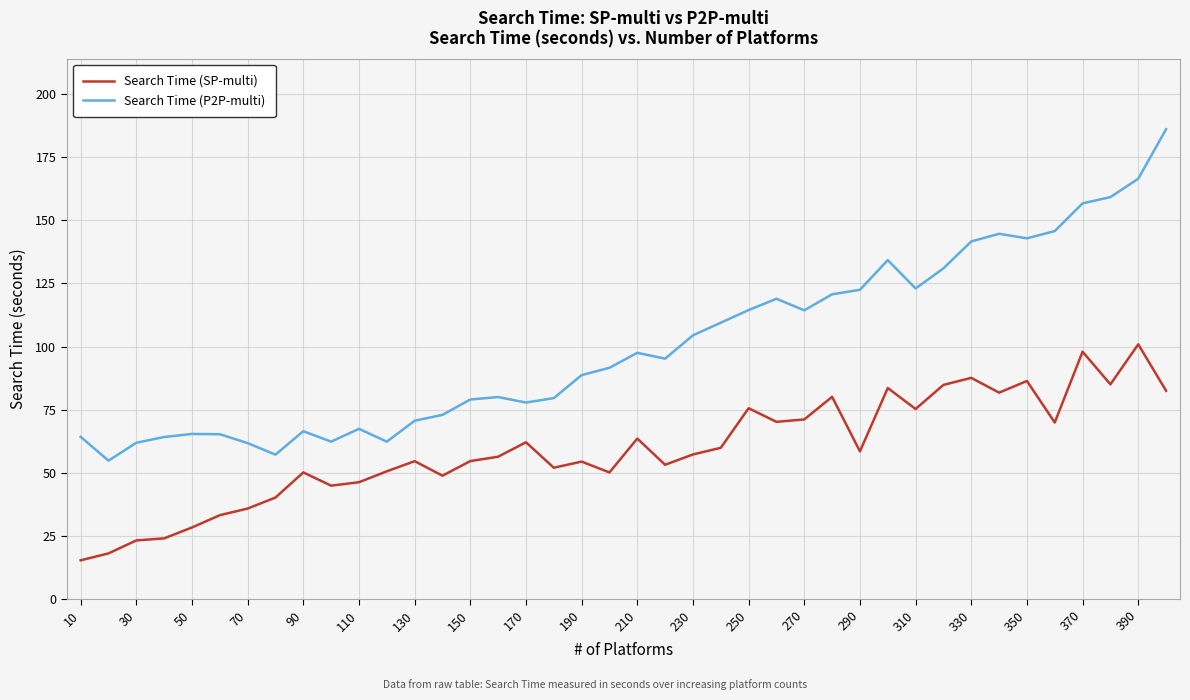

Which series has the largest total across all categories?

Search Time (P2P-multi)